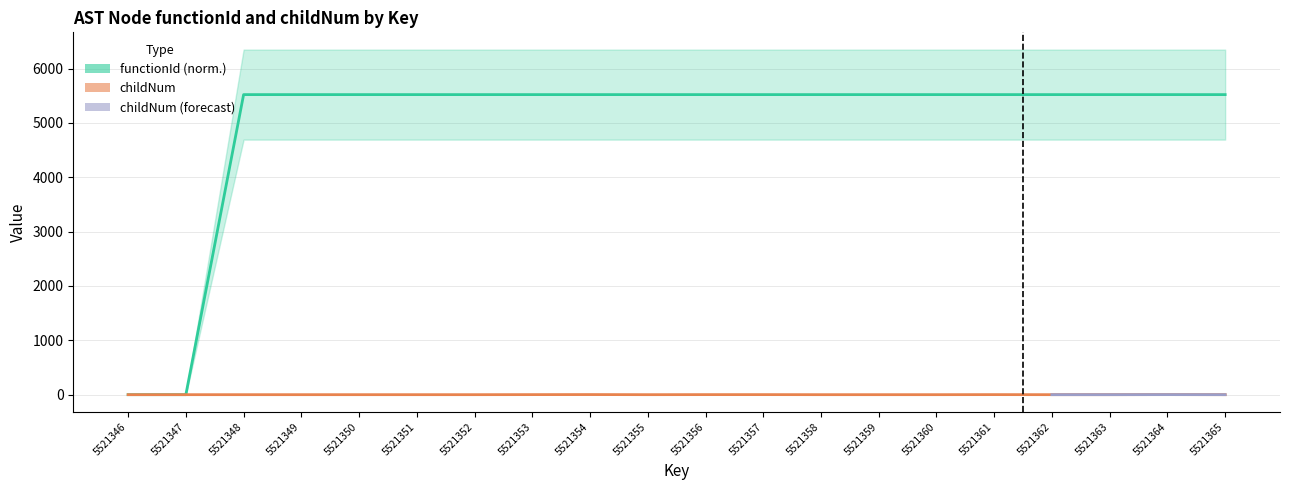

At which label is childNum closest to 1?

5521353